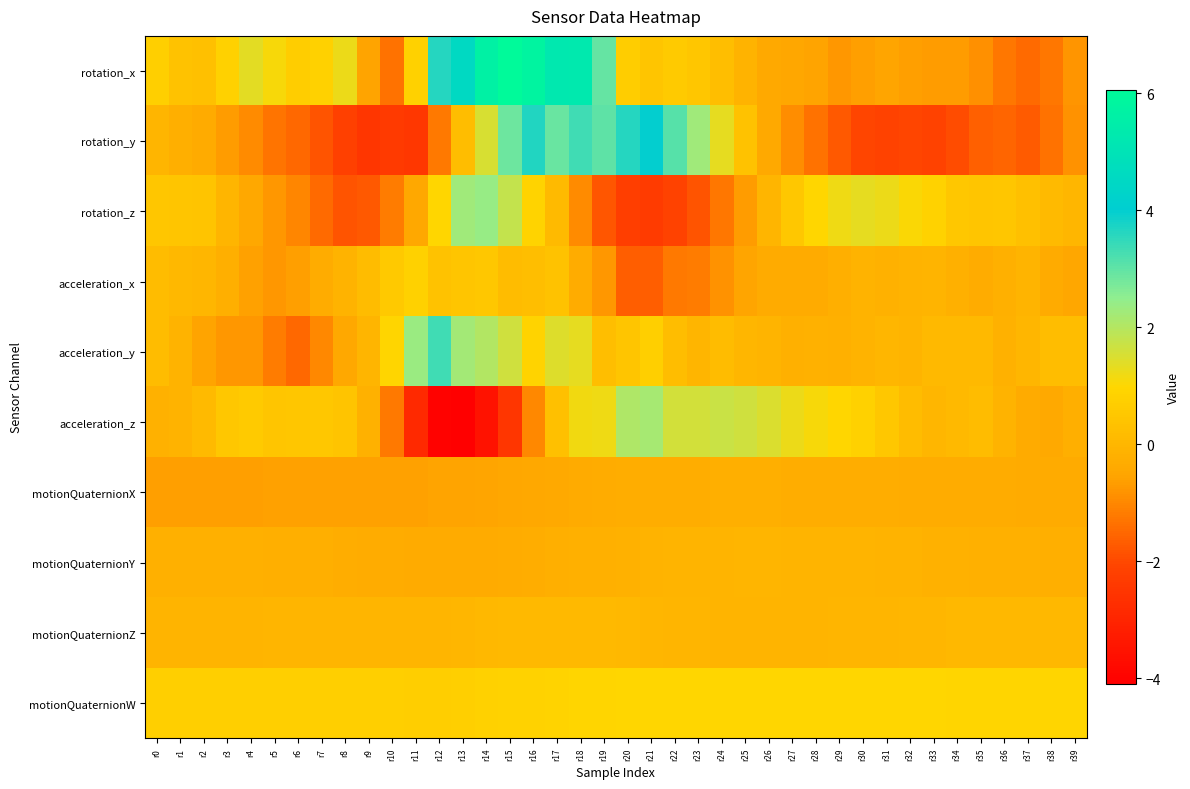

Which series has the largest total across all categories?

rotation_x